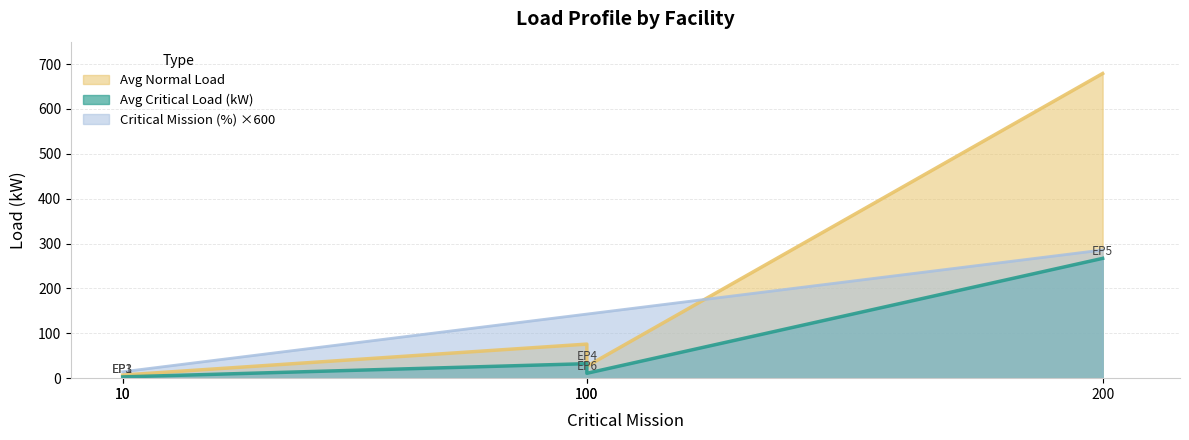

What is the value of the Avg Normal Load point at the 3rd from the left?

75.9